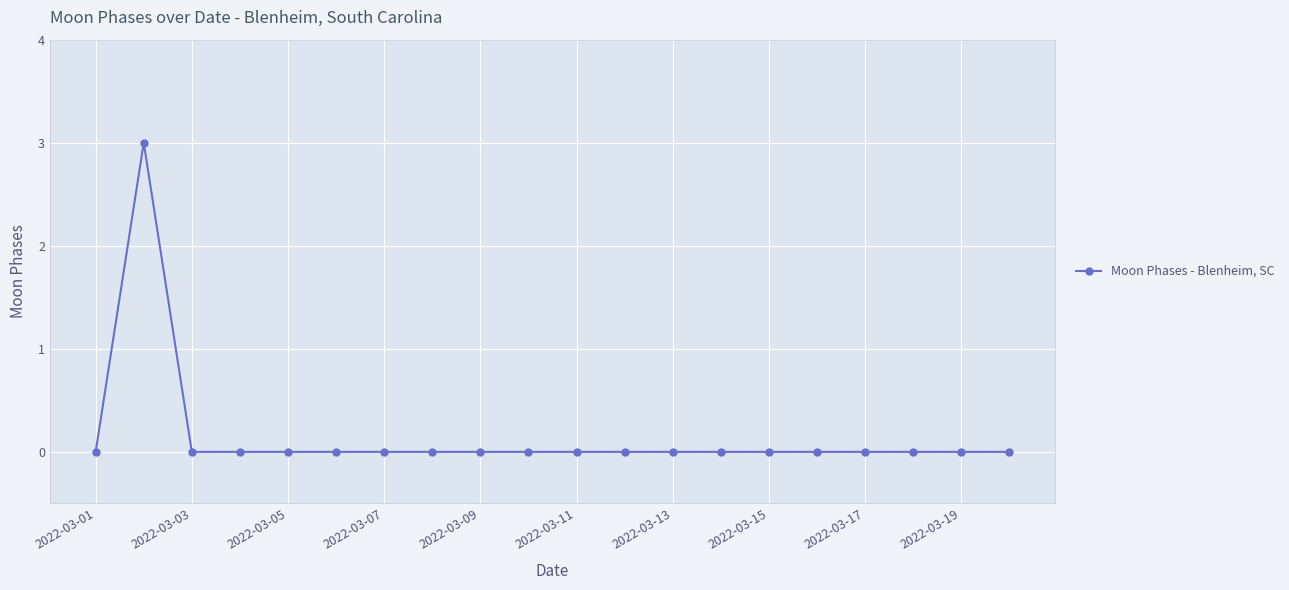

Reading left to right, what are all the values shown in this chart?

0	3	0	0	0	0	0	0	0	0	0	0	0	0	0	0	0	0	0	0